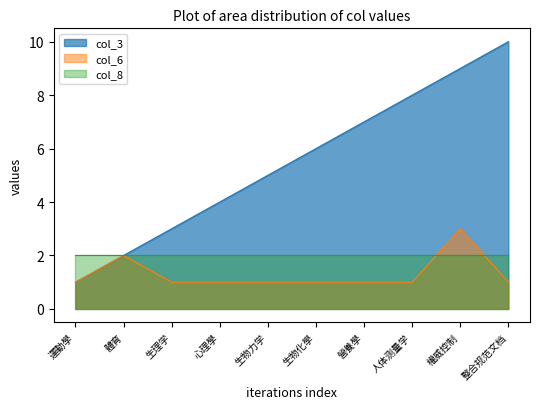

The col_3 series shows 1 at 體育. True or false?

False